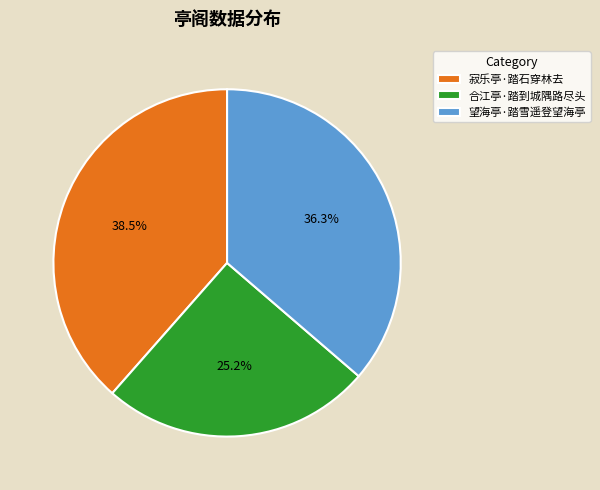

The 合江亭·踏到城隅路尽头 slice represents 25% of the pie. True or false?

True